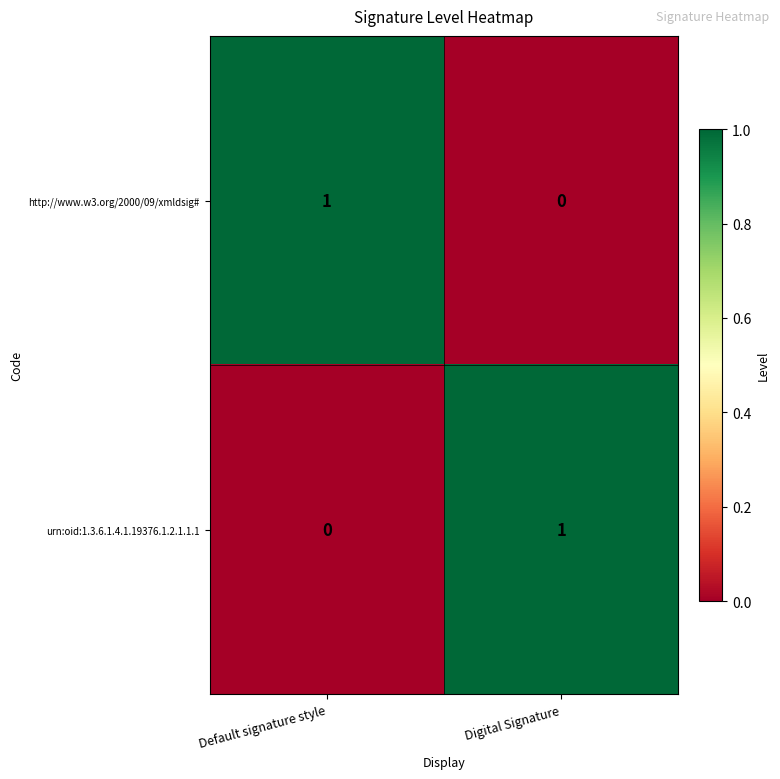

Reading left to right, transcribe all the data shown in this chart.

http://www.w3.org/2000/09/xmldsig#: Default signature style=1	Digital Signature=0
urn:oid:1.3.6.1.4.1.19376.1.2.1.1.1: Default signature style=0	Digital Signature=1